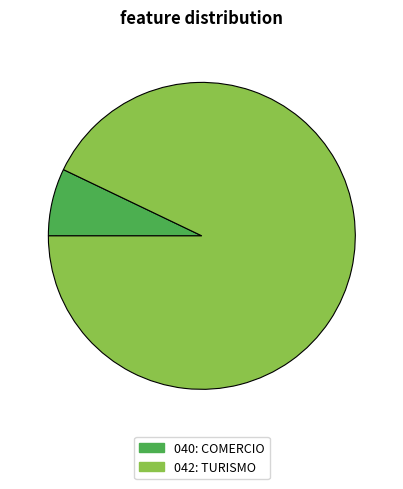

Which slice represents more than half of the pie?

042: TURISMO